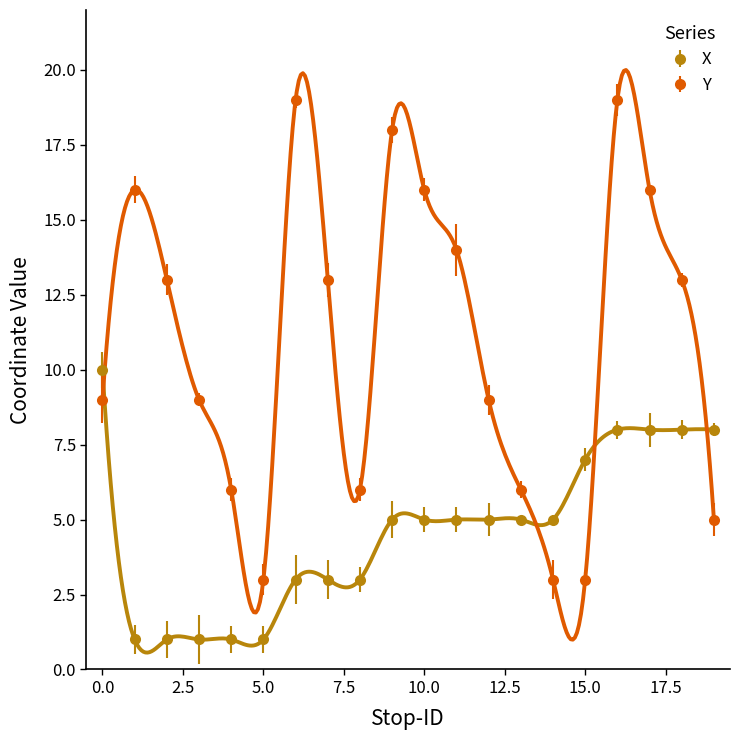

What are all the series names shown in the legend?

X, Y